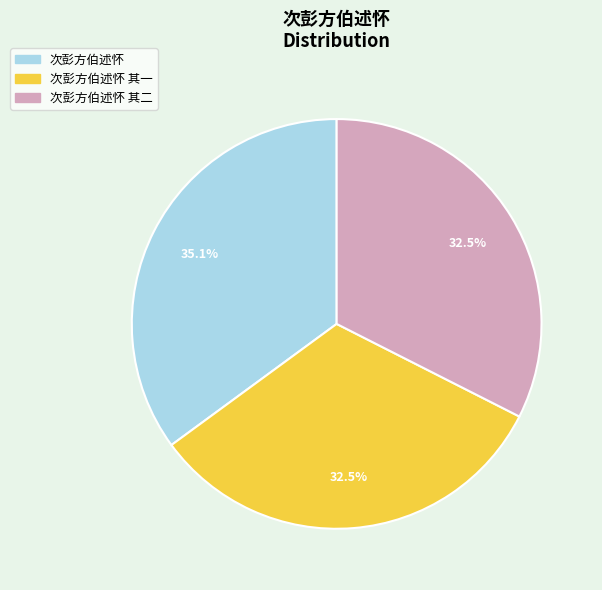

Count the number of slices in the pie.

3